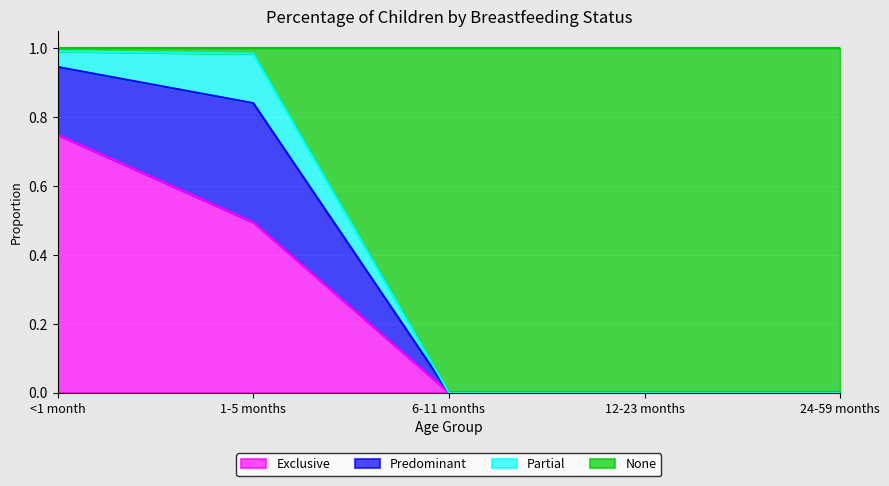

Is it true that Exclusive equals 0.4 at 6-11 months?

False